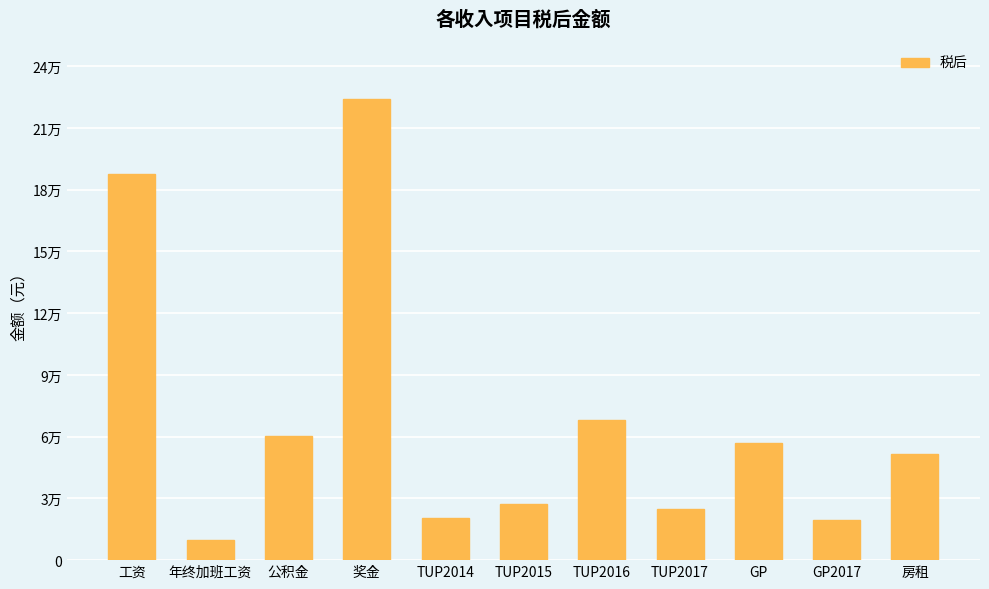

What is the label of the 4th bar from the left?

奖金